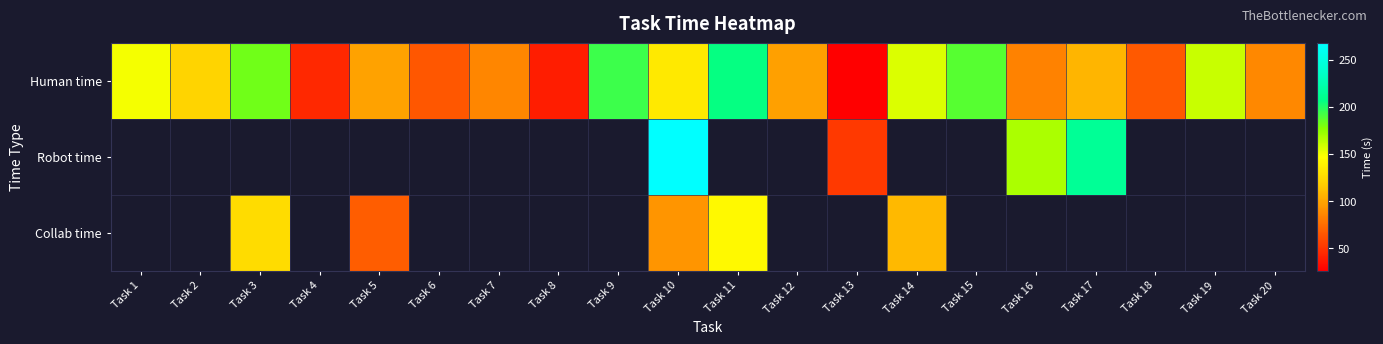

Which series changed the most between Task 5 and Task 20?

Human time